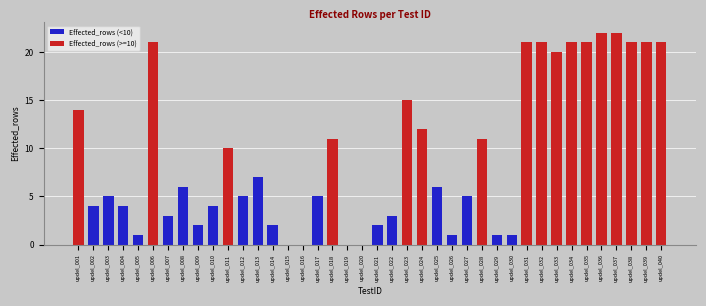

Where does the data first go above 6?

updel_001